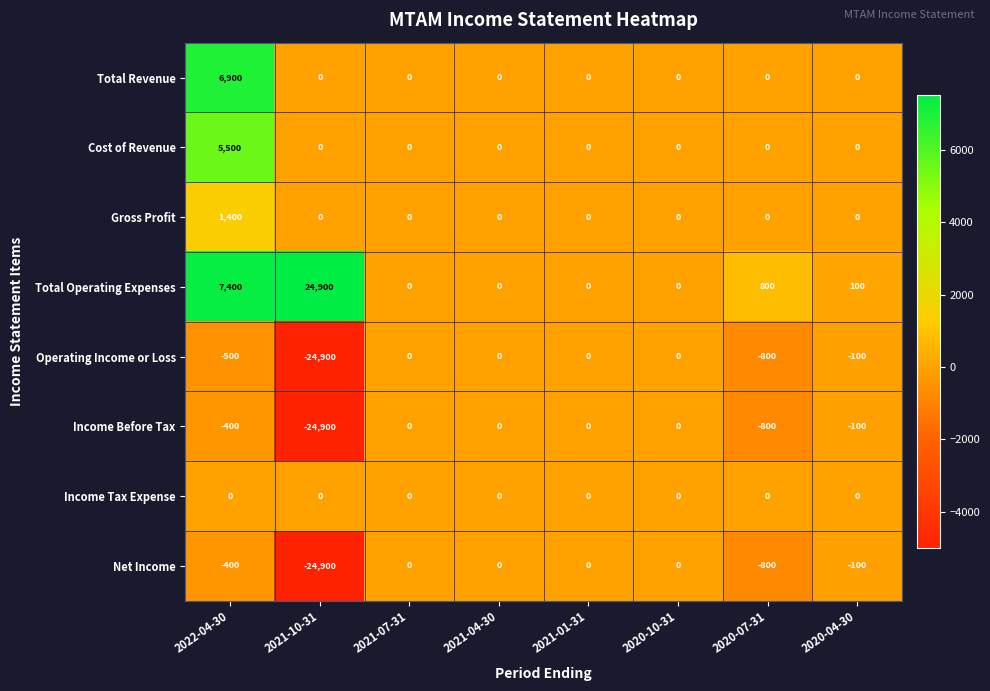

True or false: Income Tax Expense has a value of 0 at 2022-04-30.

True